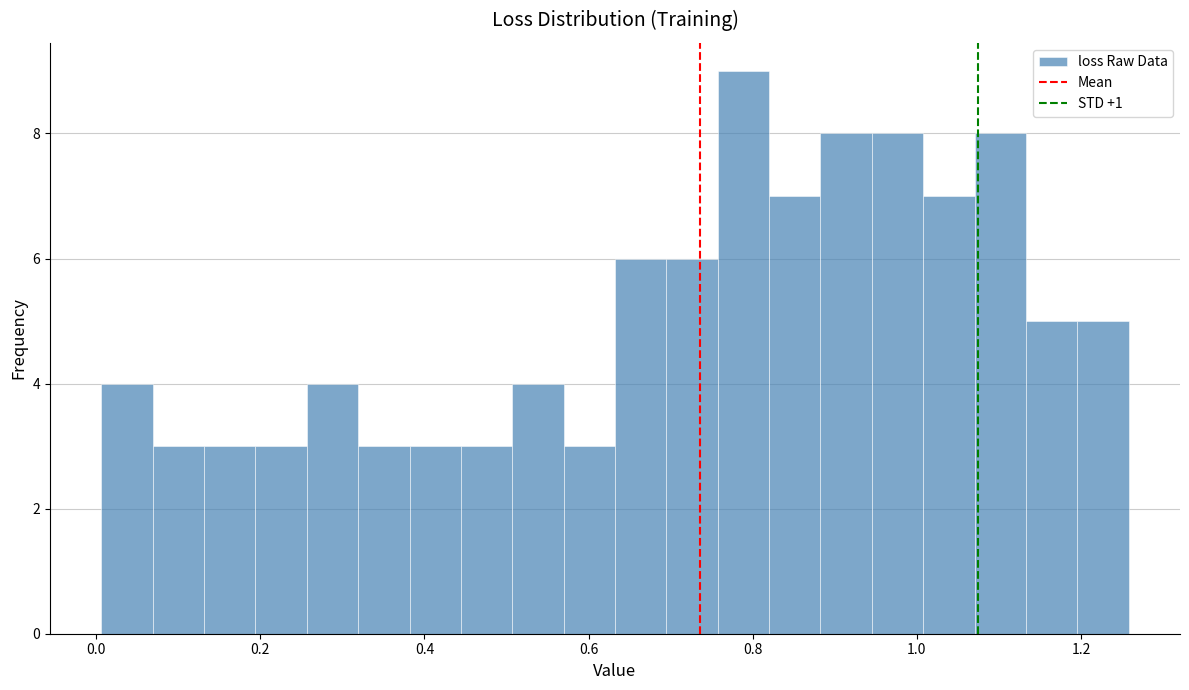

Read against the x-axis, roughly where is the centre of the tallest bar?

0.78